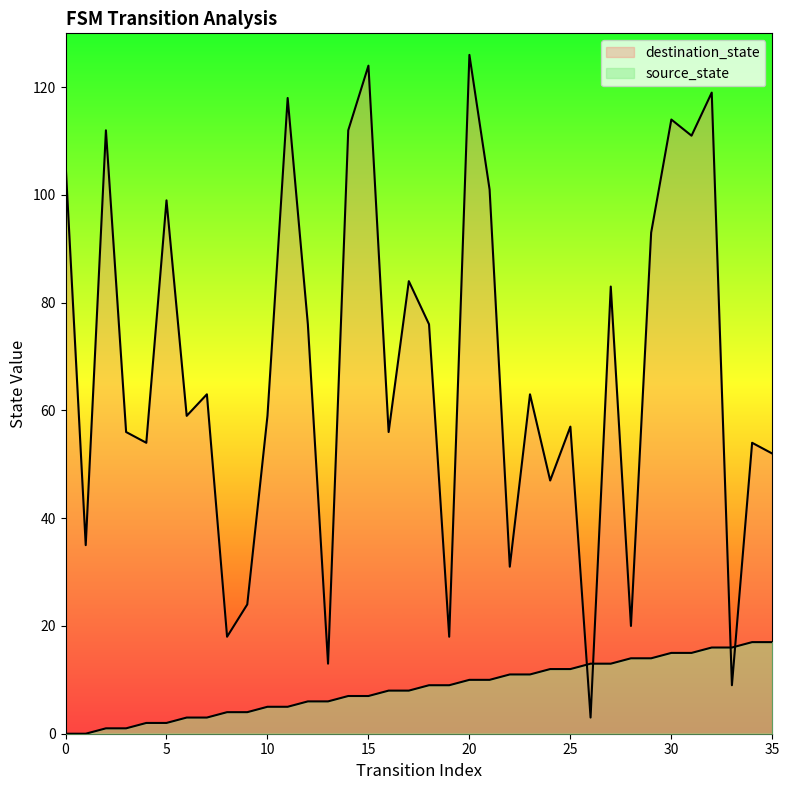

At how many categories does at least one series exceed 42?

27